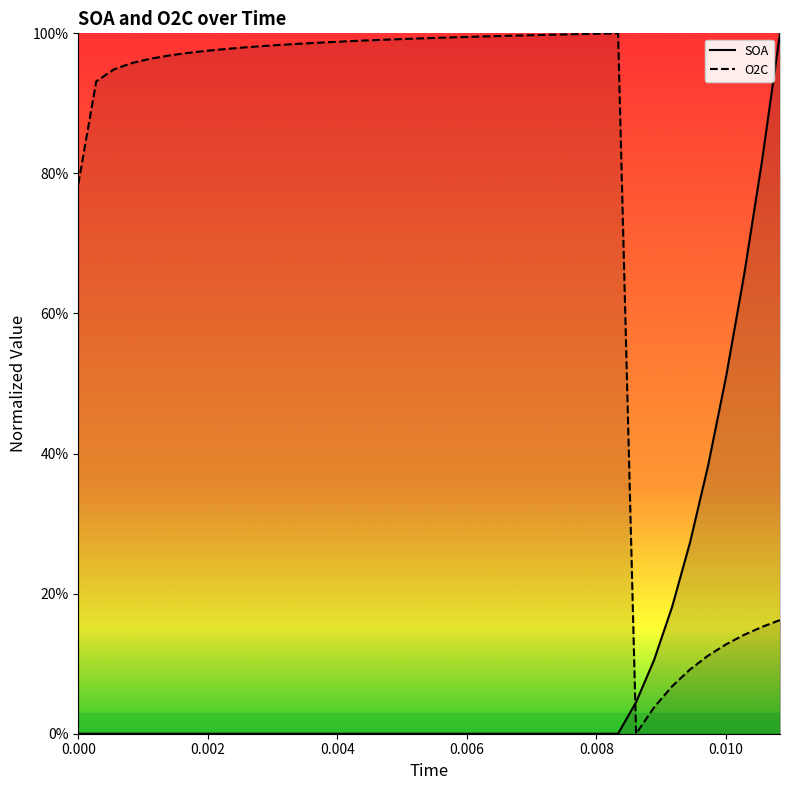

Rank the series by their average value, from highest to lowest.

O2C, SOA